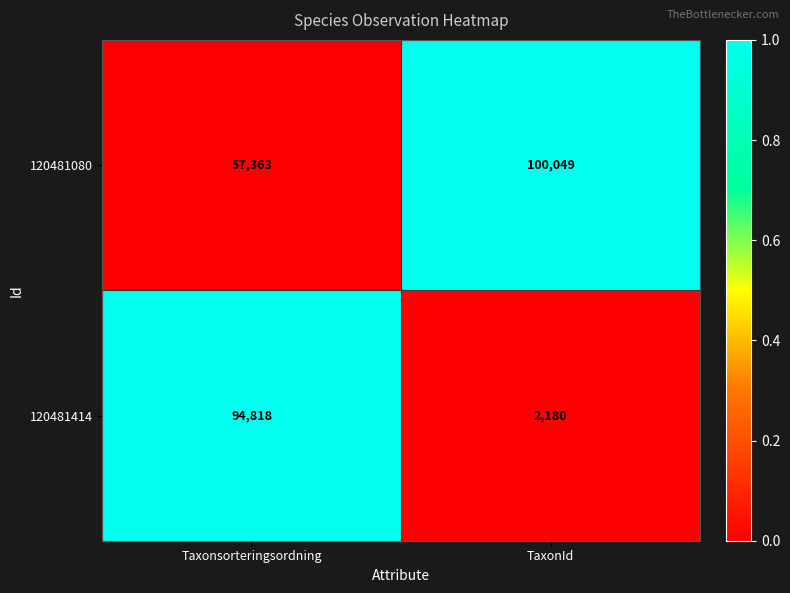

Which series has the widest spread of values?

120481414